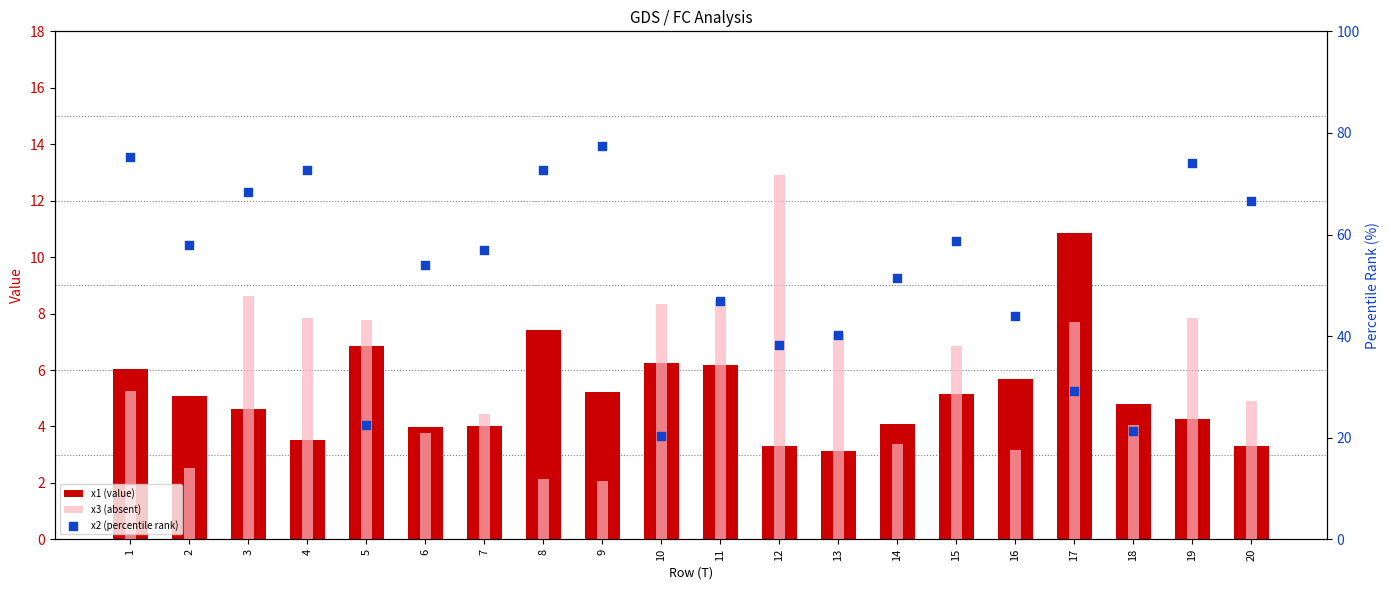

What is the total value across all series at 19?

86.2